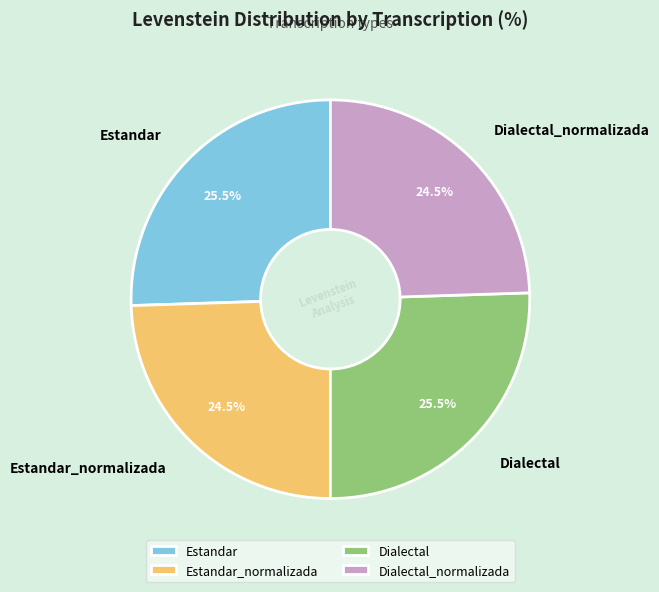

How many segments does this pie chart have?

4